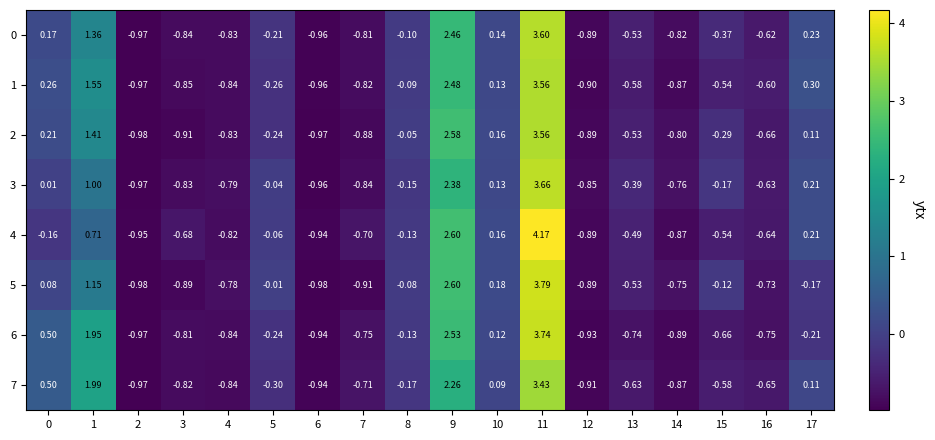

Is the value of 3 at 15 greater than the value of 1 at 17?

No